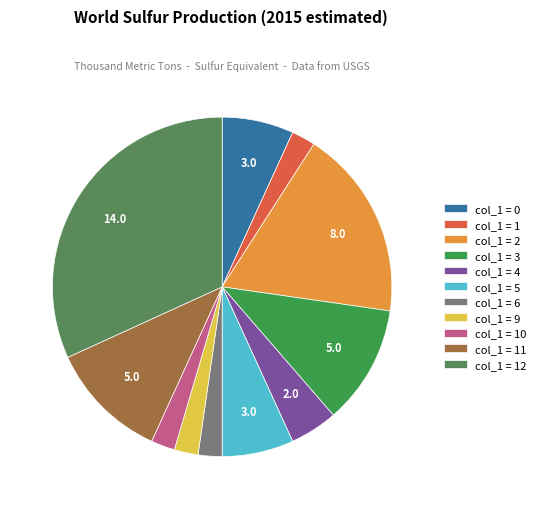

Is there a majority slice in this chart?

No